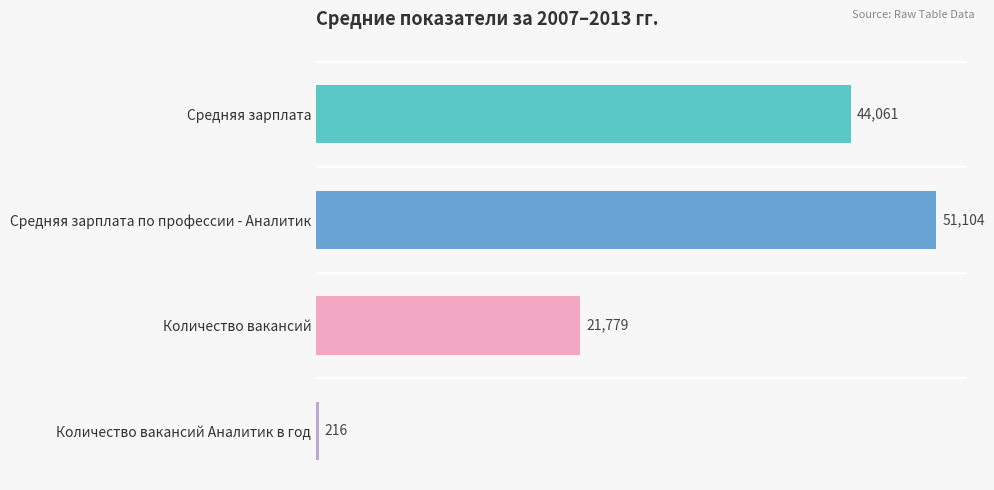

Does the chart contain any negative values?

No